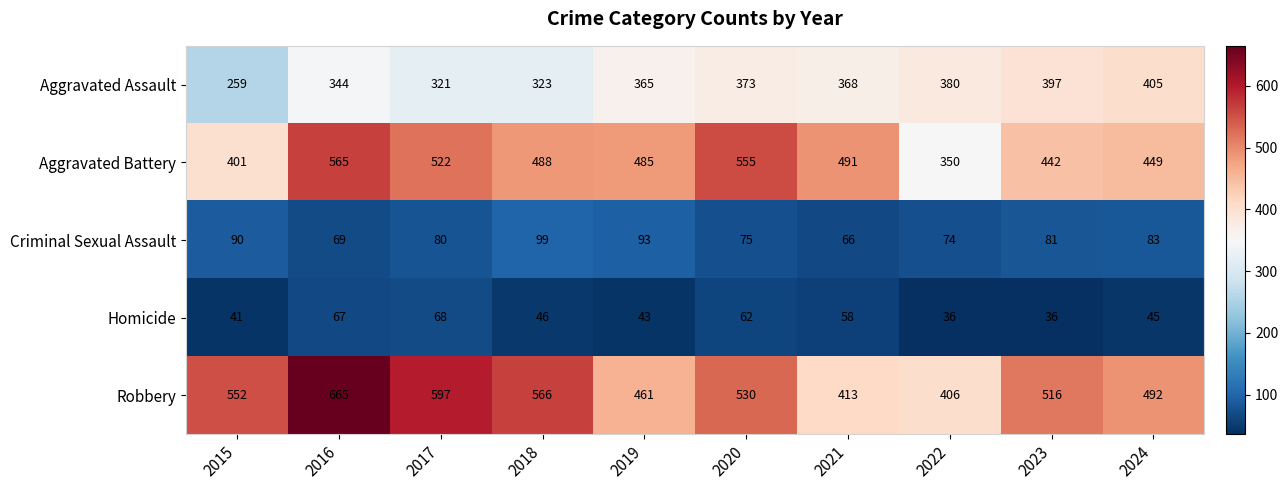

The Aggravated Battery series shows 617 at 2022. True or false?

False